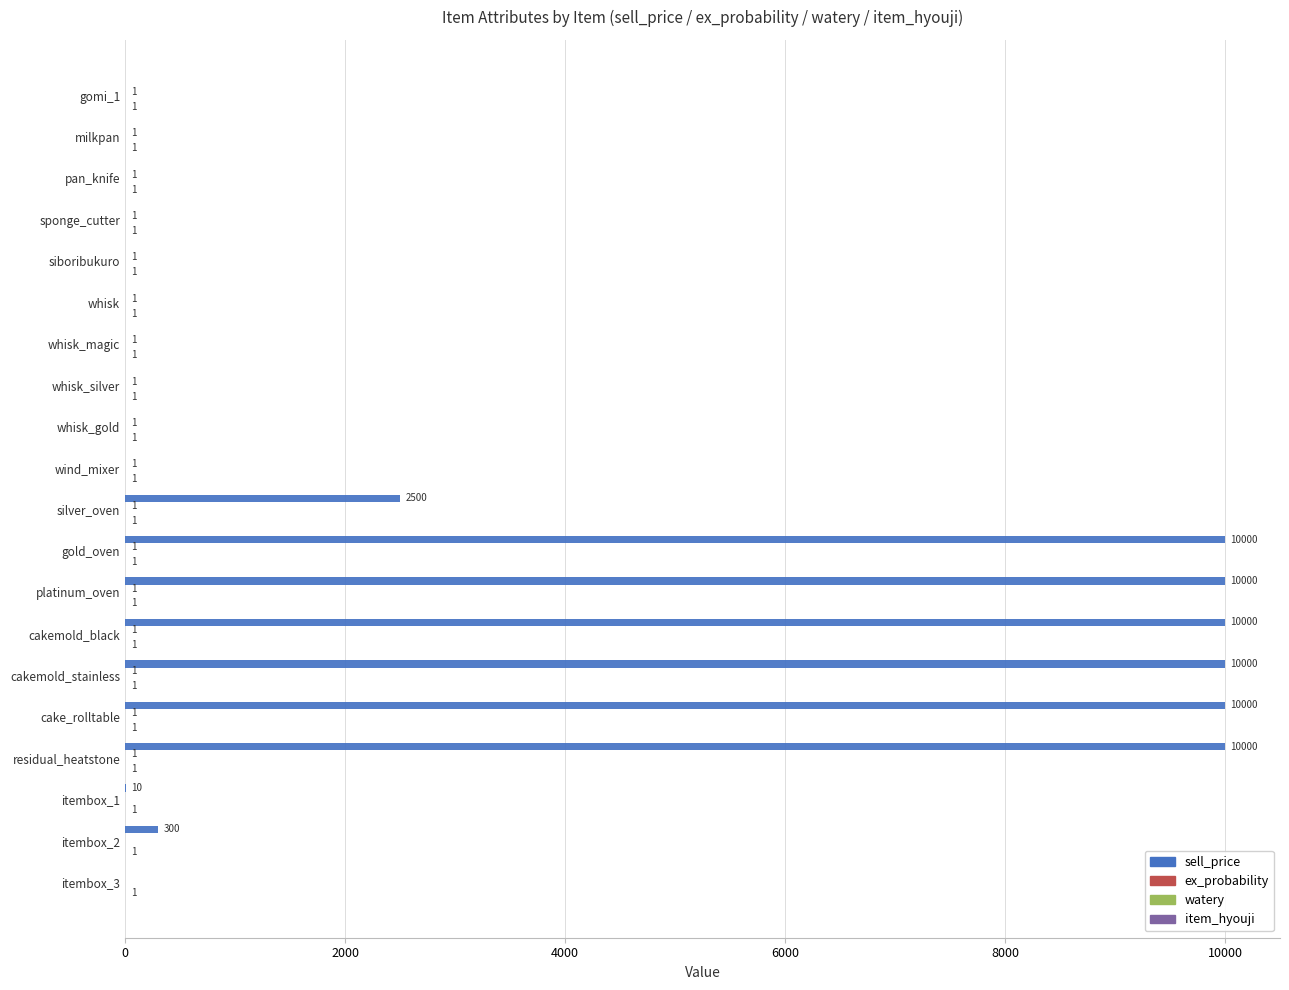

What is the sum of the sell_price values at cake_rolltable and whisk_silver?

10000